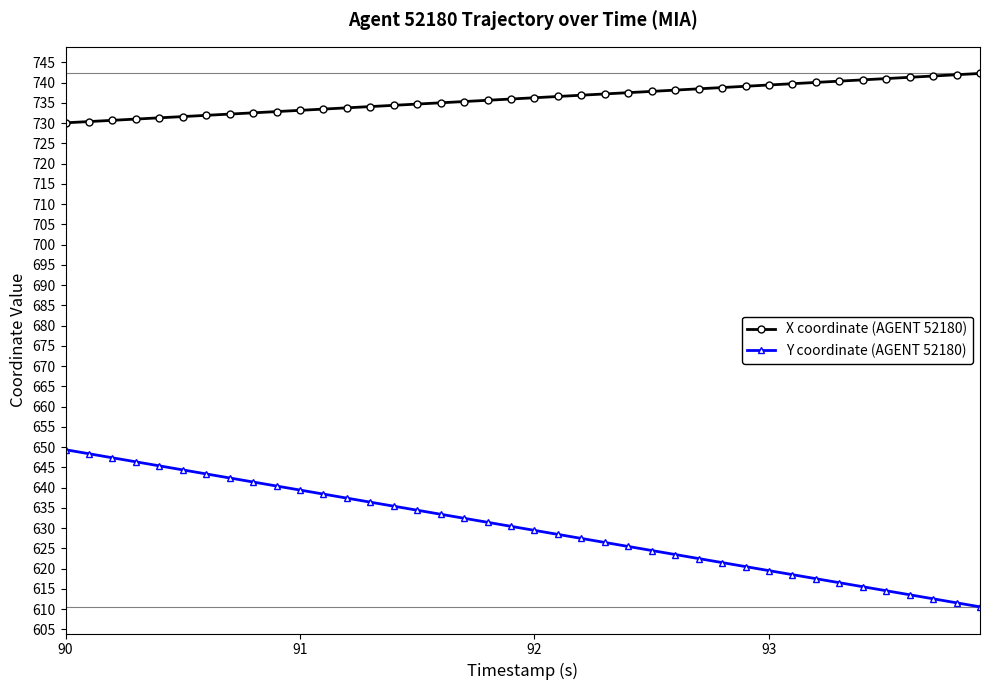

Which series has the largest total across all categories?

X coordinate (AGENT 52180)